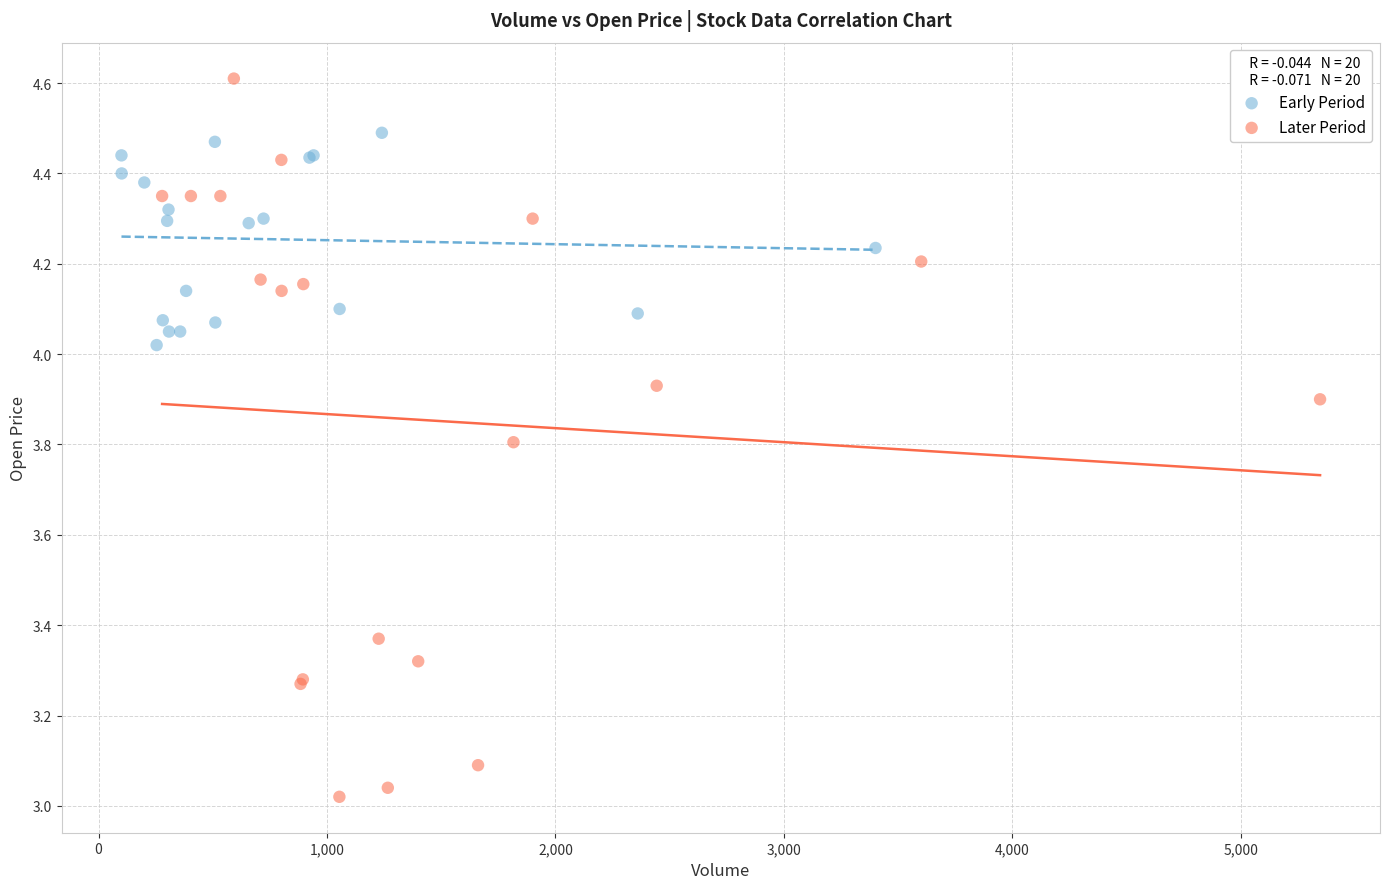

Which series reaches the minimum Y coordinate?

Later Period